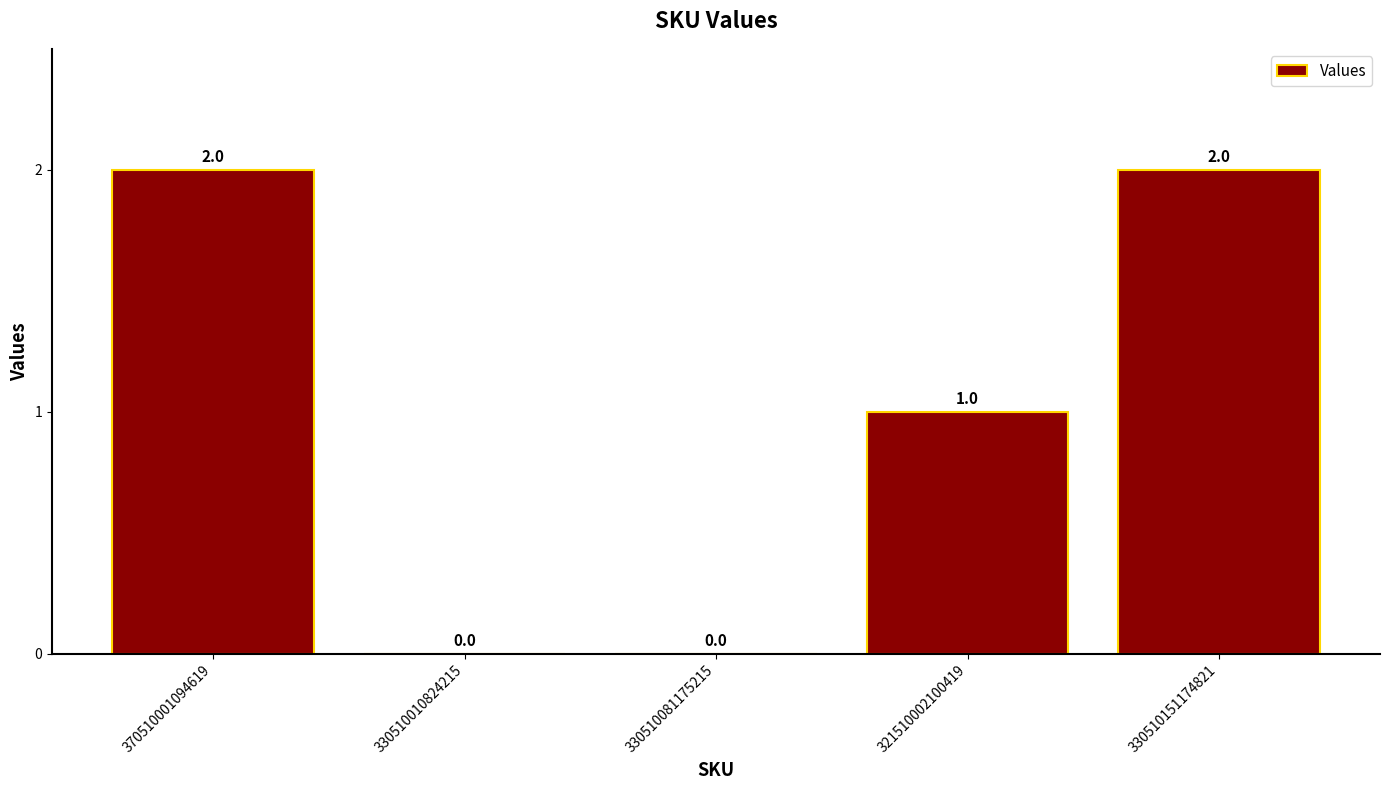

Which has a higher value, 370510001094619 or 321510002100419?

370510001094619